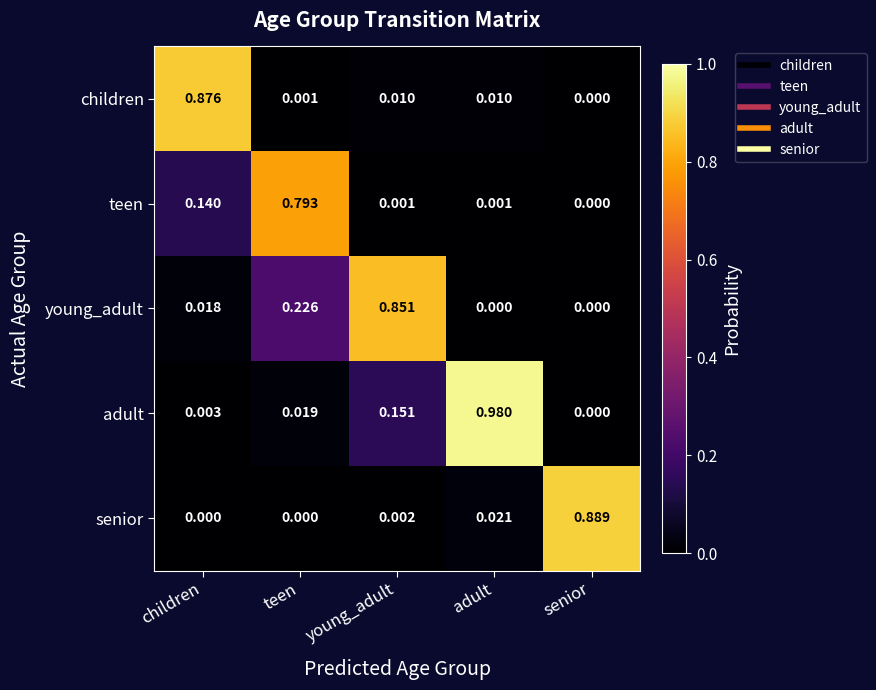

Between young_adult and adult, which series saw the biggest shift?

young_adult